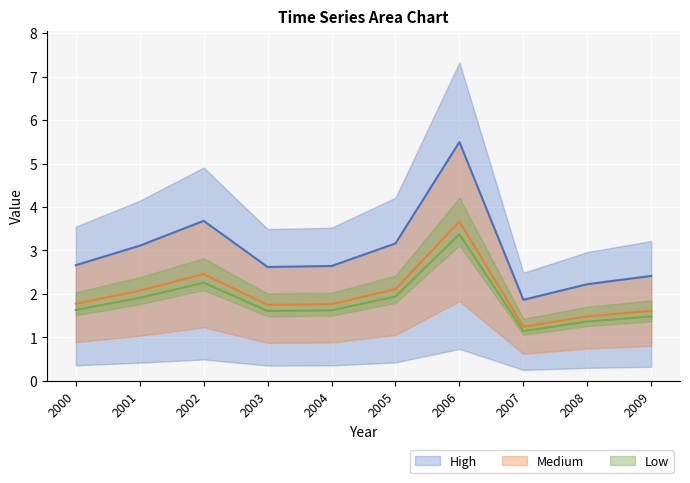

At which category does the chart reach its peak across all series?

2006